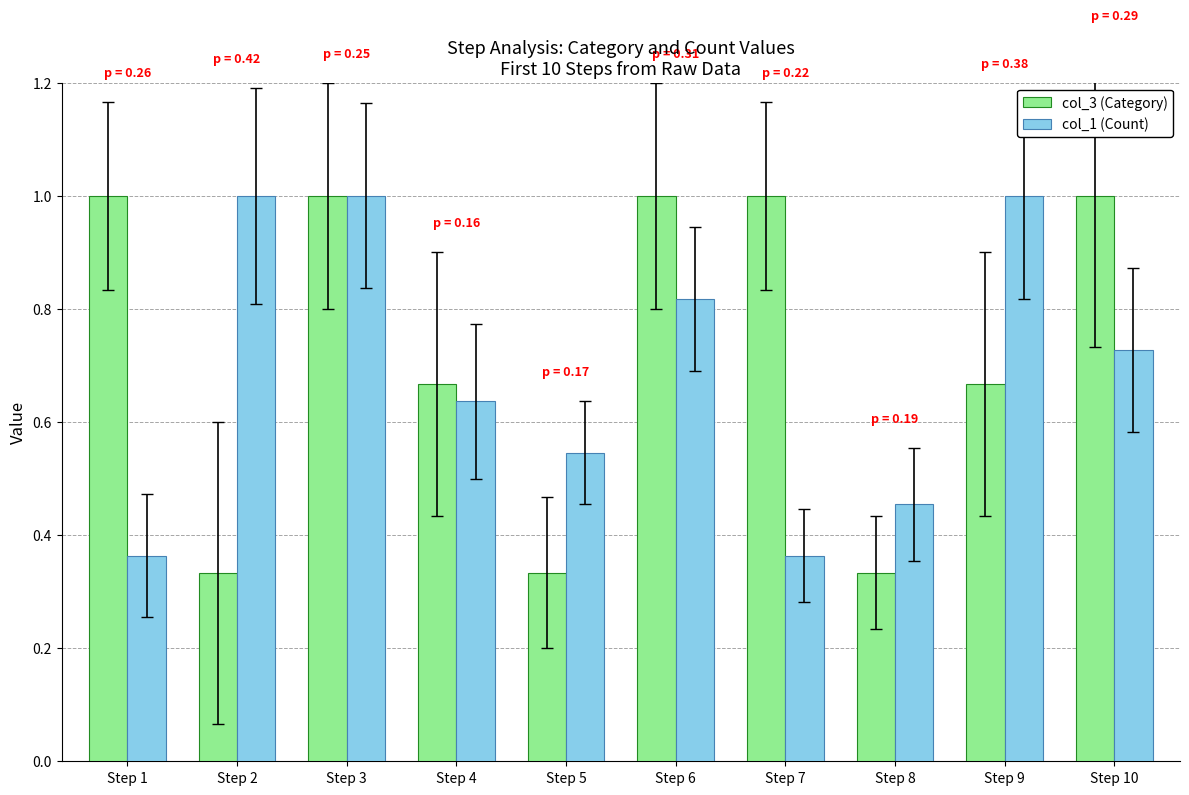

What is the greatest value displayed?

1.0